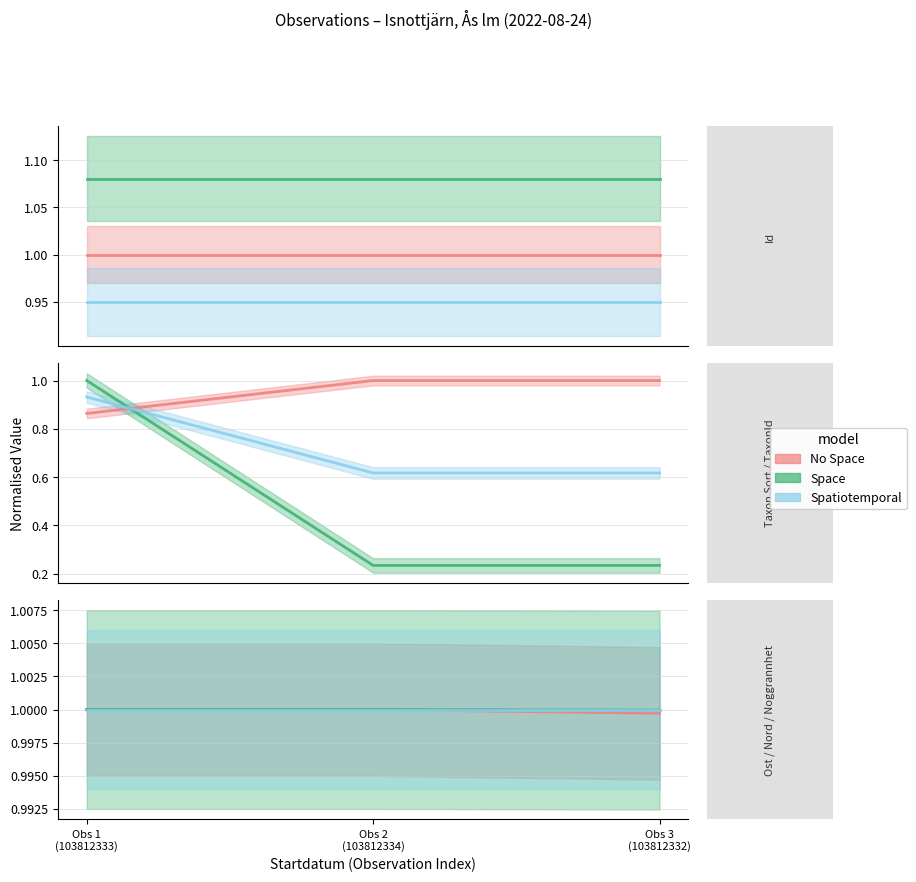

Count the number of categories in the chart.

3